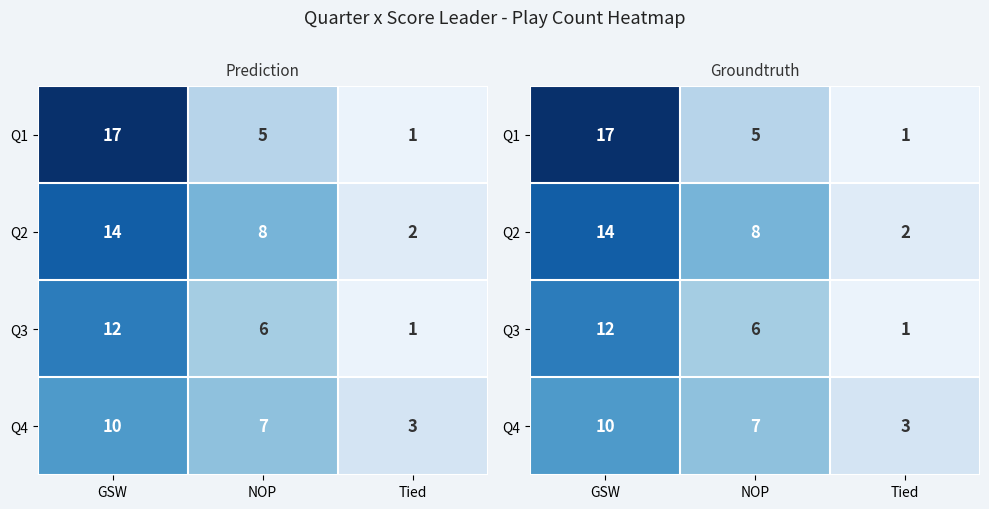

What is the difference between the highest and lowest values at Tied?

2